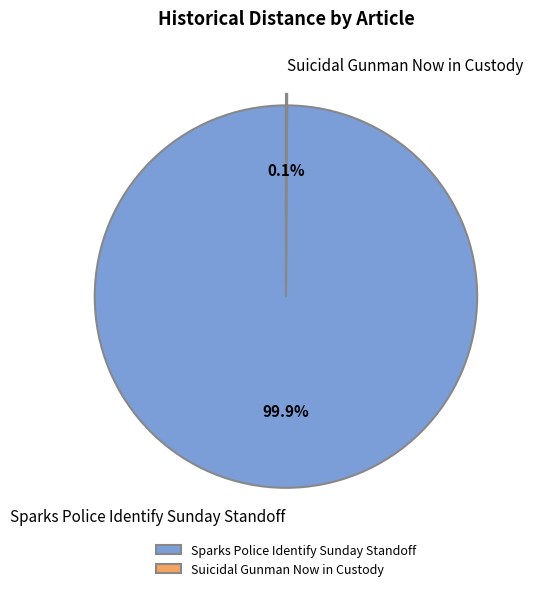

What is the largest slice in the pie chart?

Sparks Police Identify Sunday Standoff